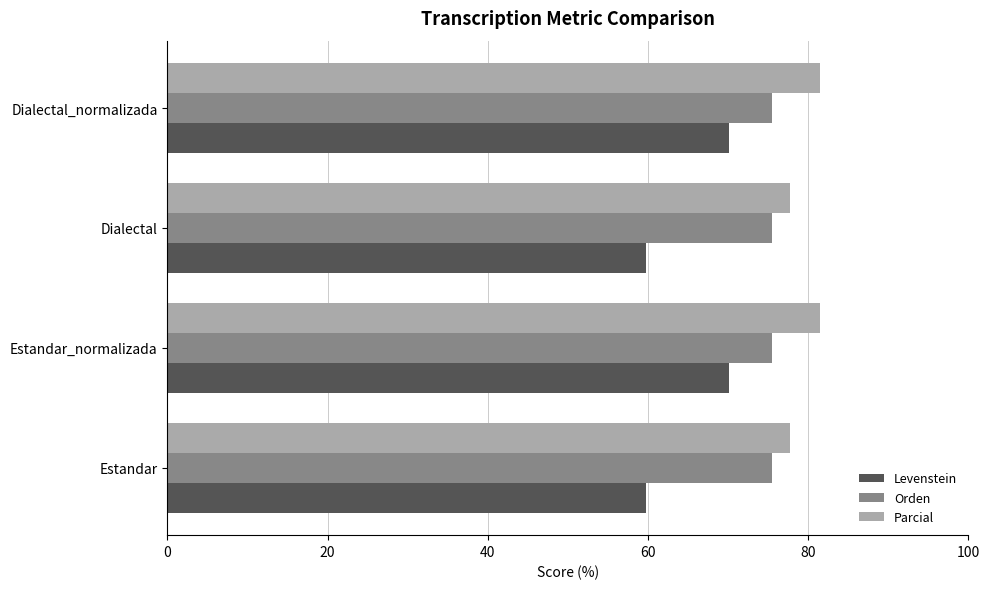

Which series has the largest range (max minus min)?

Levenstein